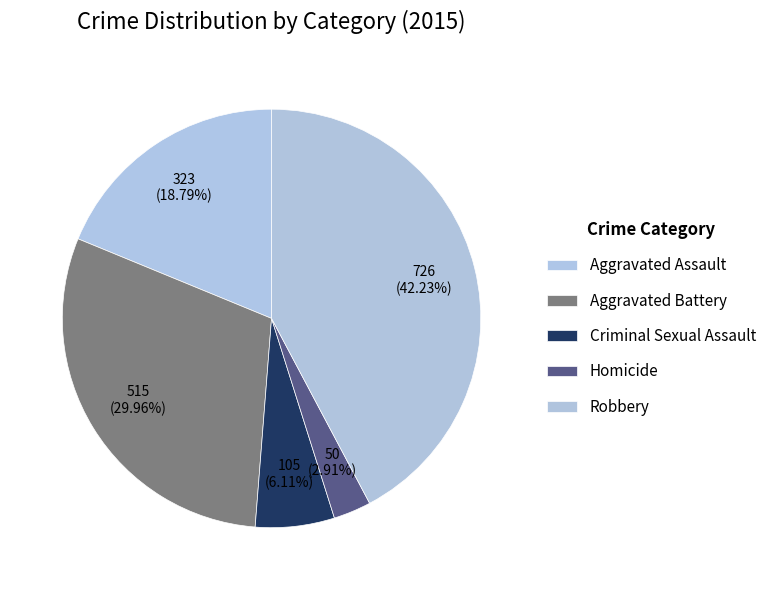

How many segments does this pie chart have?

5